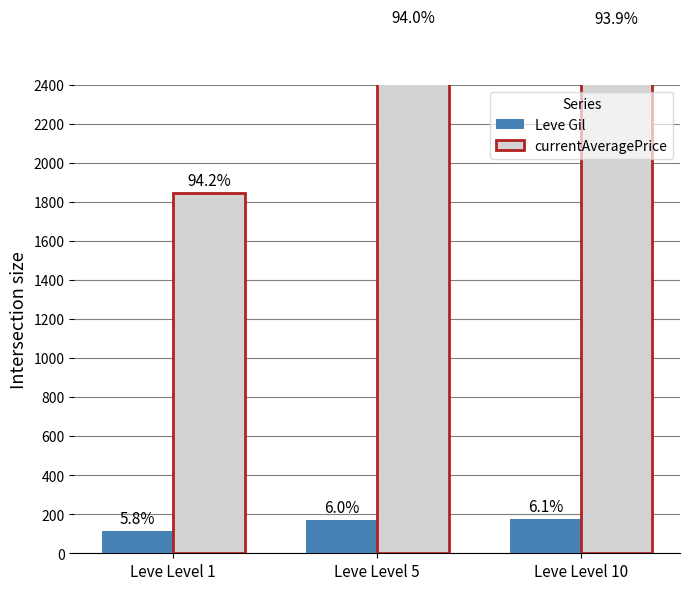

Reading left to right, extract all data points from this chart.

Leve Gil: 113.0	170.0	175.0
currentAveragePrice: 1844.7	2680.0	2673.0